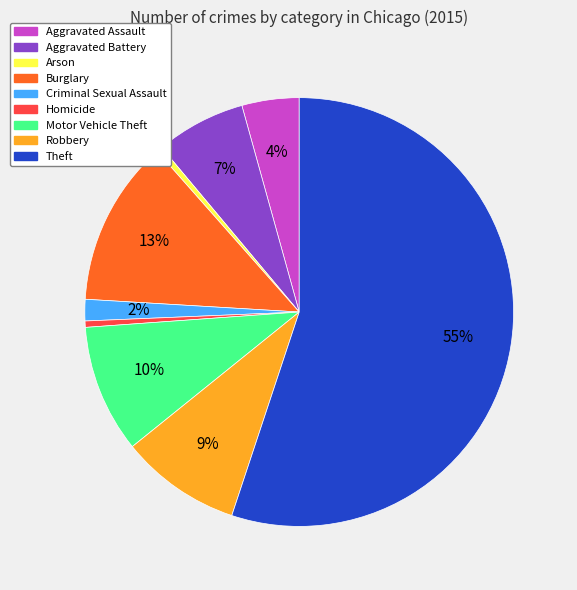

Between Aggravated Battery and Theft, which is larger?

Theft